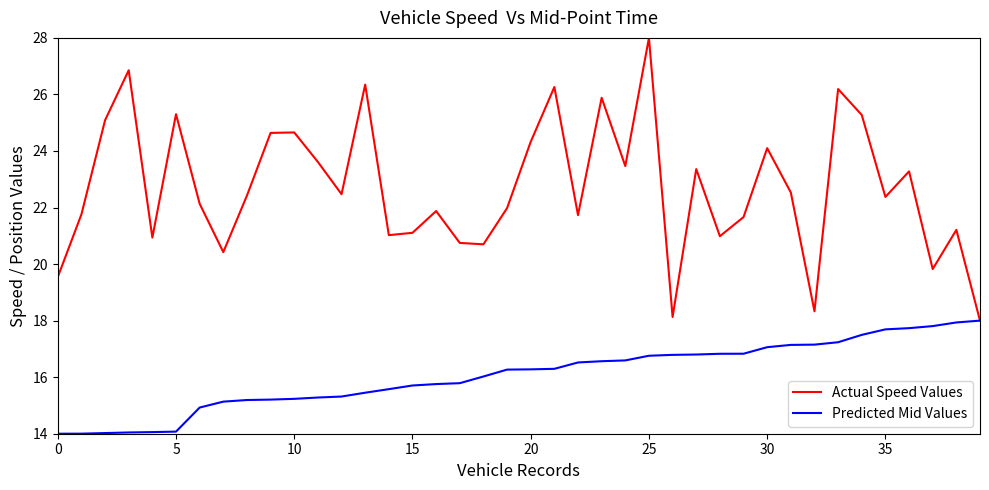

List the series in order of their peak value, highest first.

Actual Speed Values, Predicted Mid Values